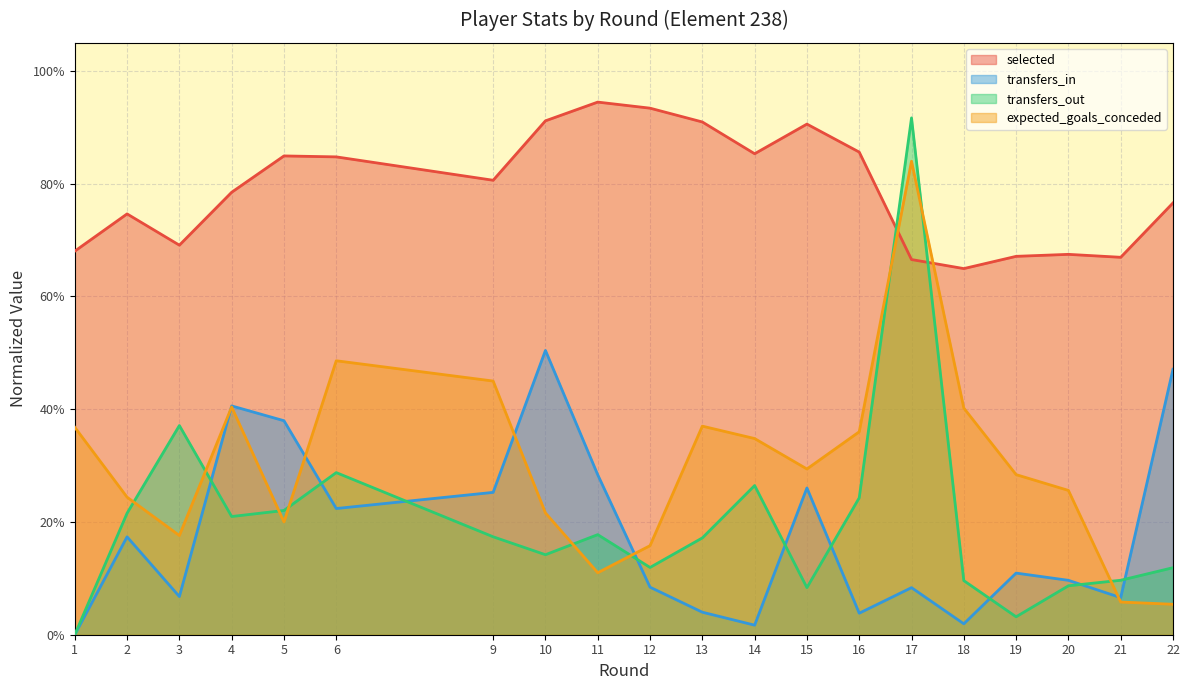

True or false: selected has a value of 0.5 at 20.

False